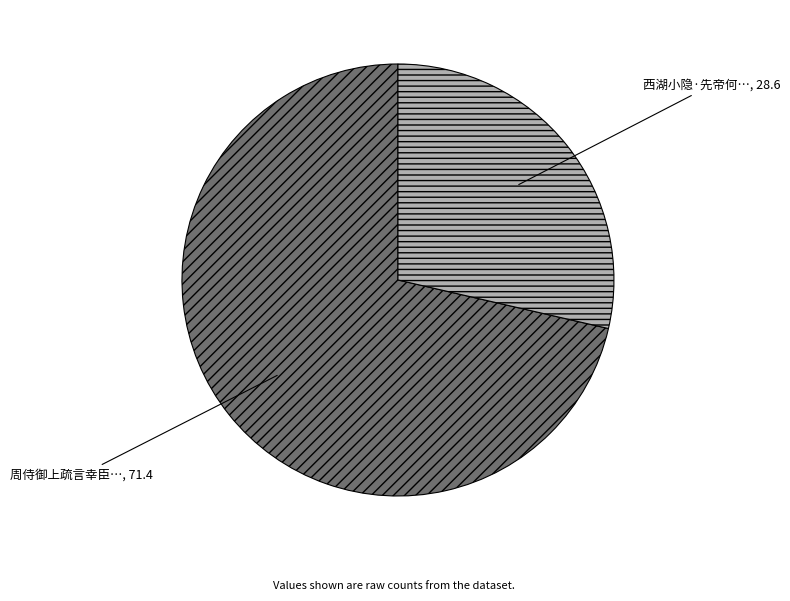

How many slices are in this pie chart?

2